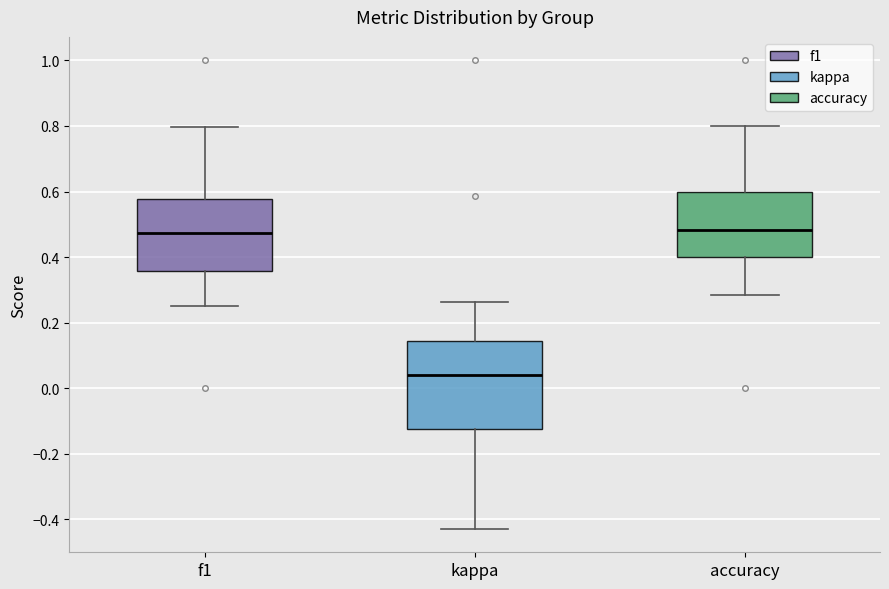

Where is the lower edge of the box for kappa on the y-axis? The values are not printed on the chart, so give them approximately, as read against the axis.

-0.12